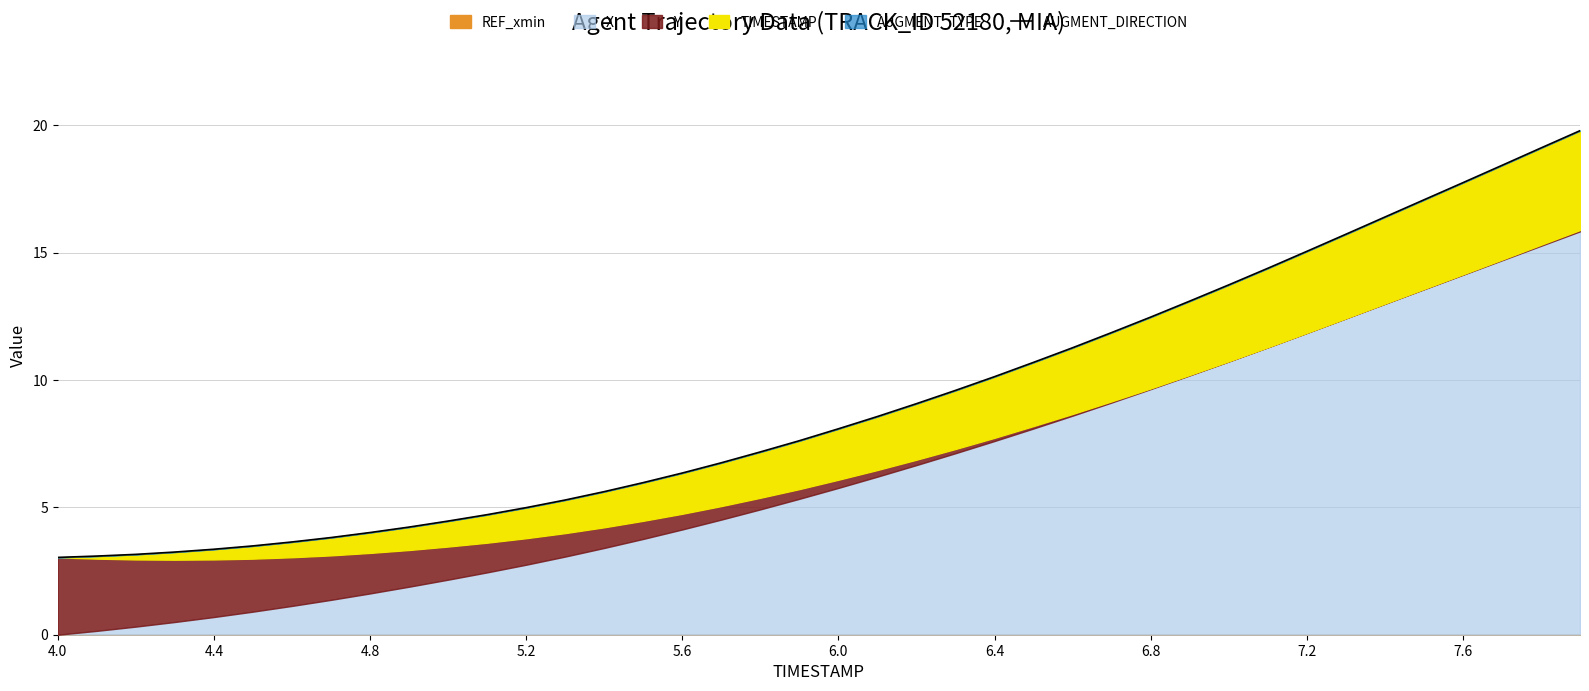

Does the chart have visible grid lines?

Yes